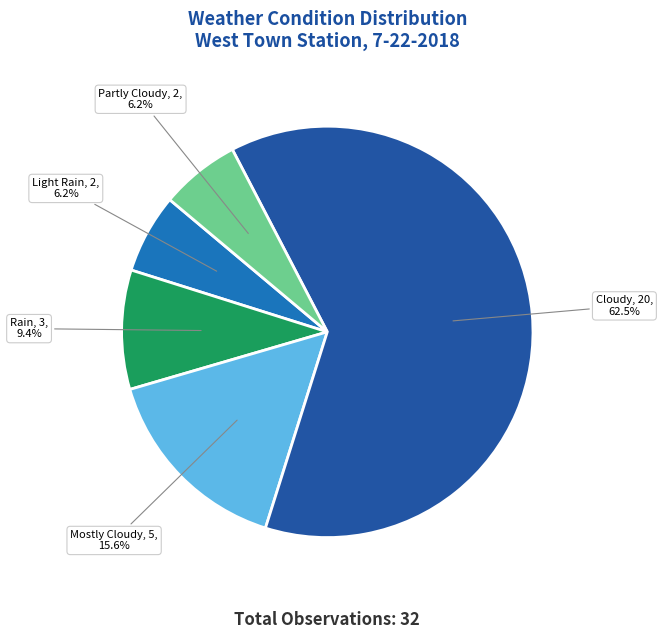

Is there any slice that represents more than half of the pie?

Yes